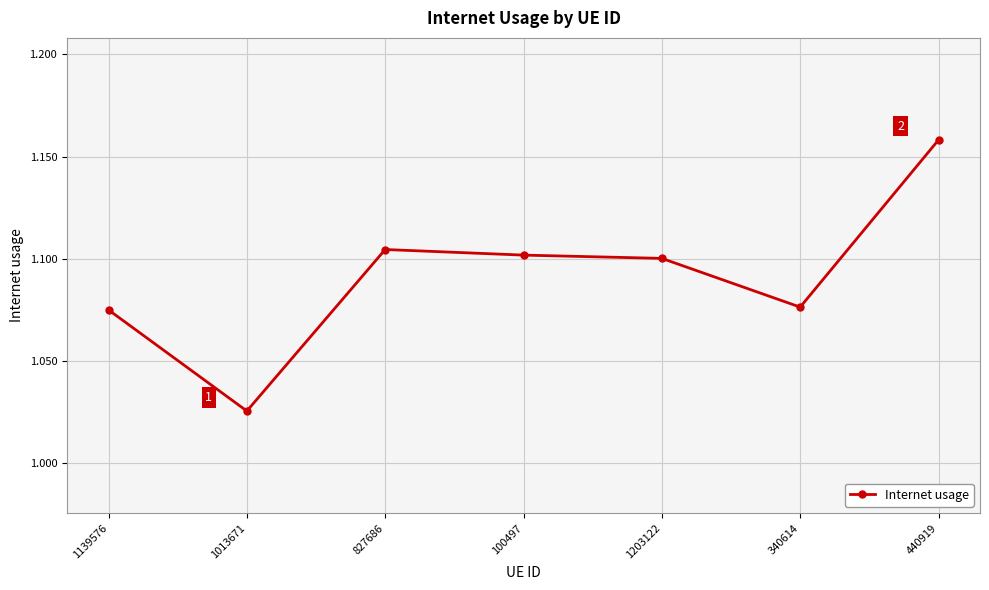

What is the change in value from 1013671 to 827686?

+0.1